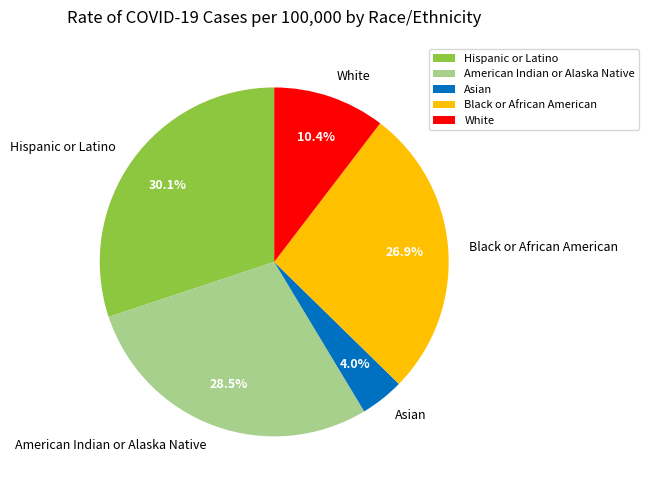

How many slices are in this pie chart?

5